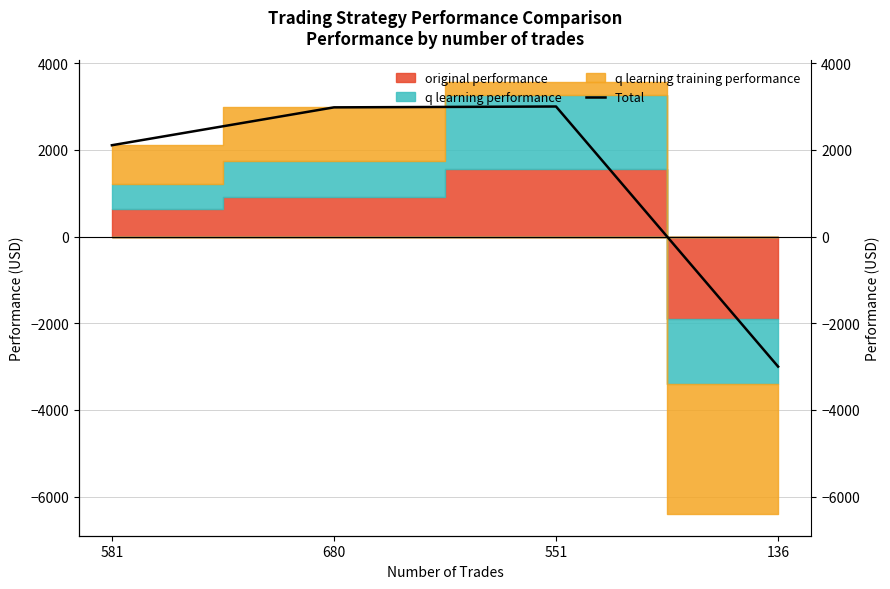

Between 581 and 551, which is larger?

551